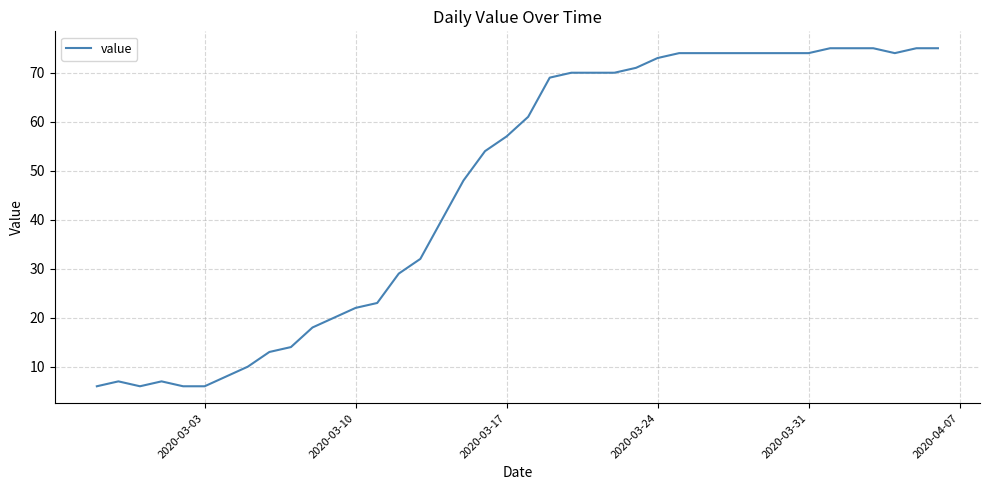

What is the difference between the maximum and minimum values?

69